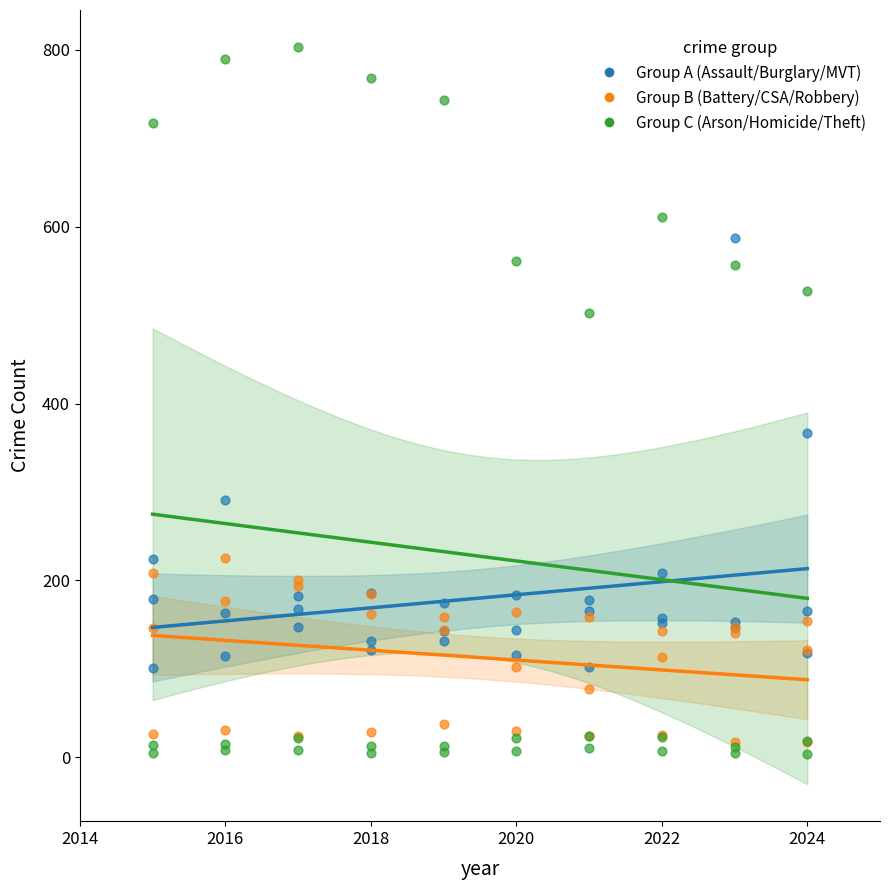

Across all series, what Y value is closest to 403?

367